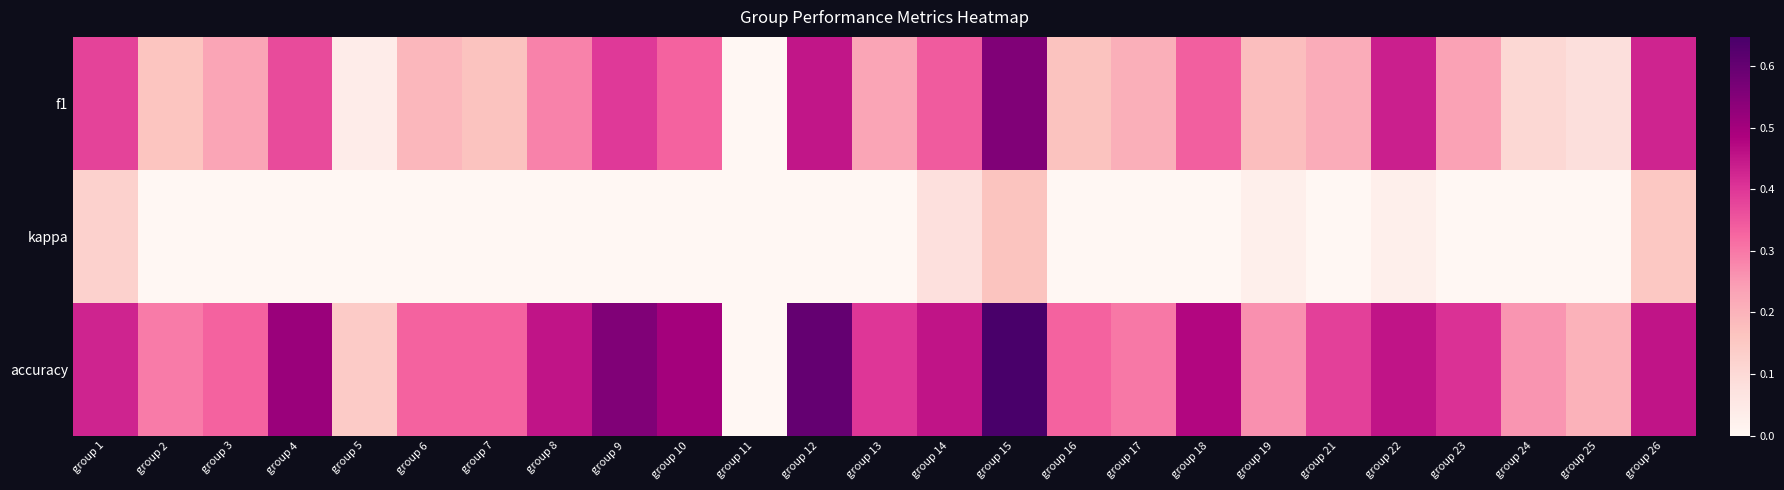

Which series has the largest range (max minus min)?

accuracy